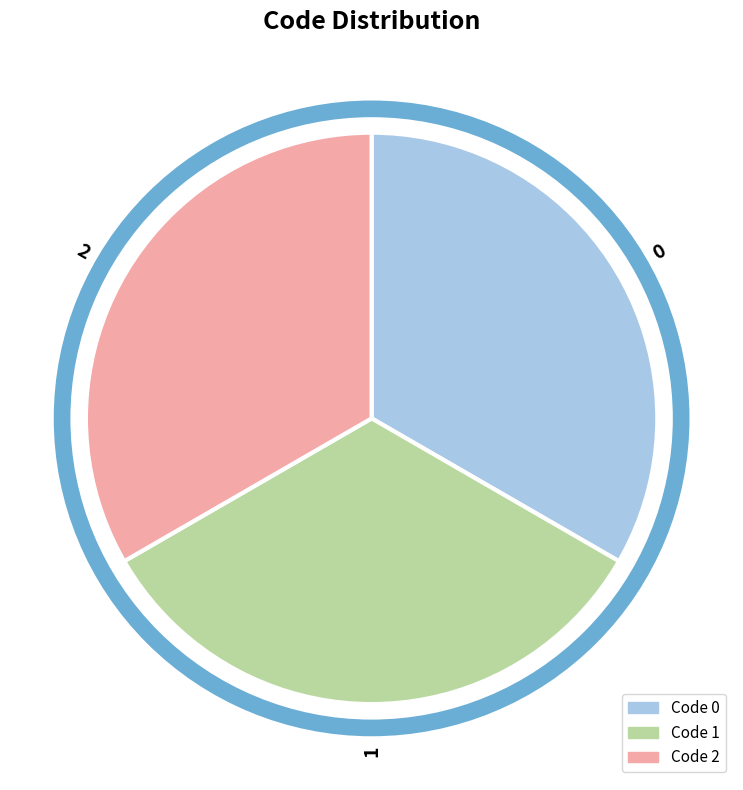

Does any single category account for the majority?

No